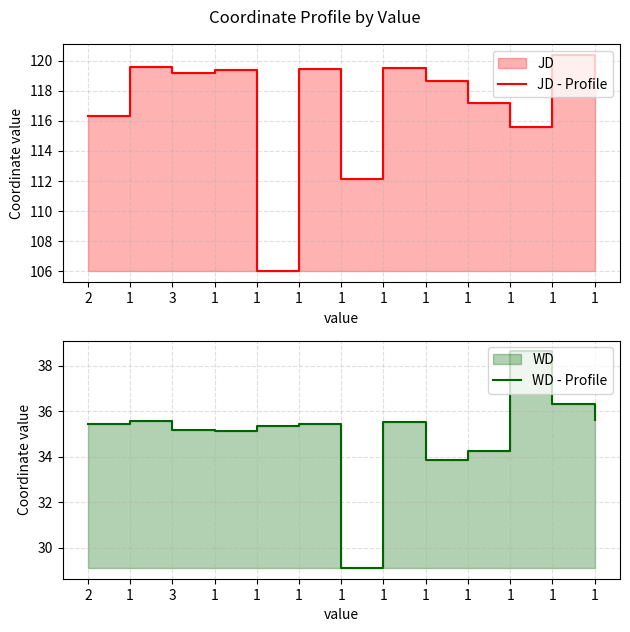

What is the greatest value displayed?

120.4